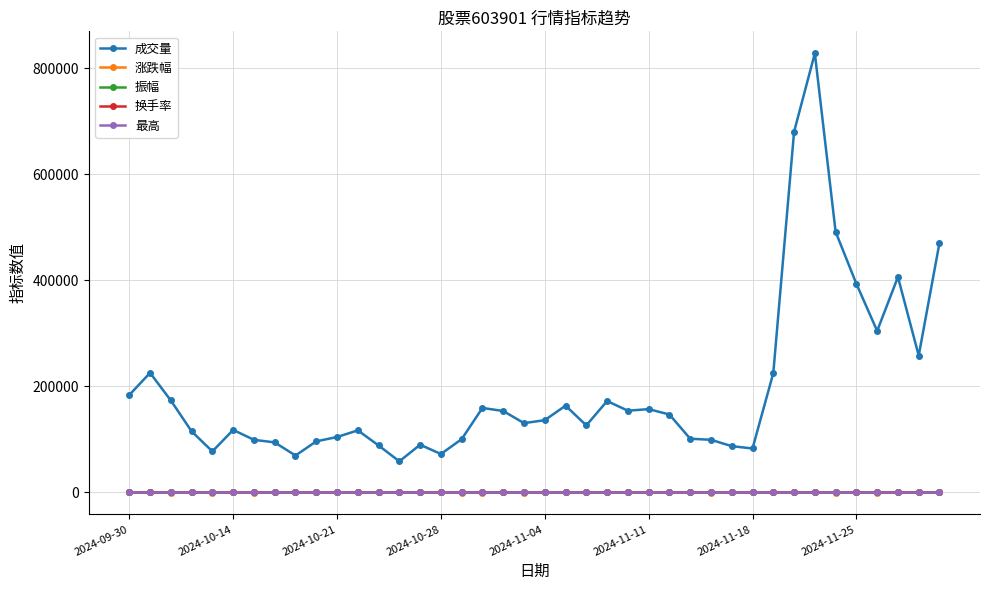

True or false: 成交量 and 振幅 cross at least once.

False